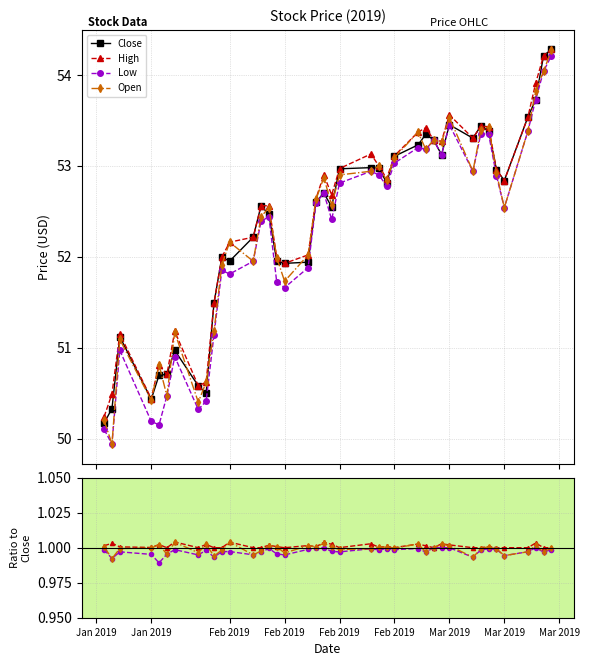

How many lines are shown in the chart?

4